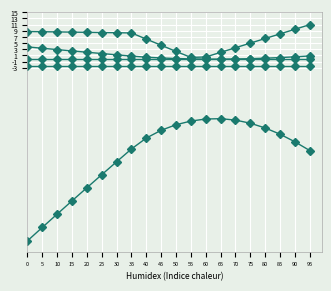

Is this an area chart (filled region under the line)?

No